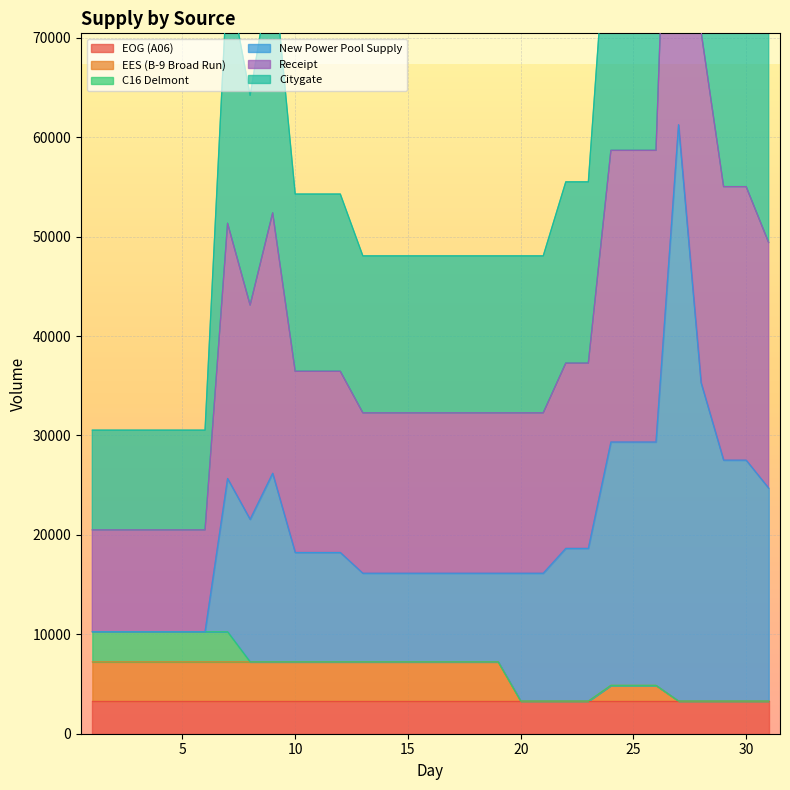

How many values in the Receipt series exceed 18227?

13